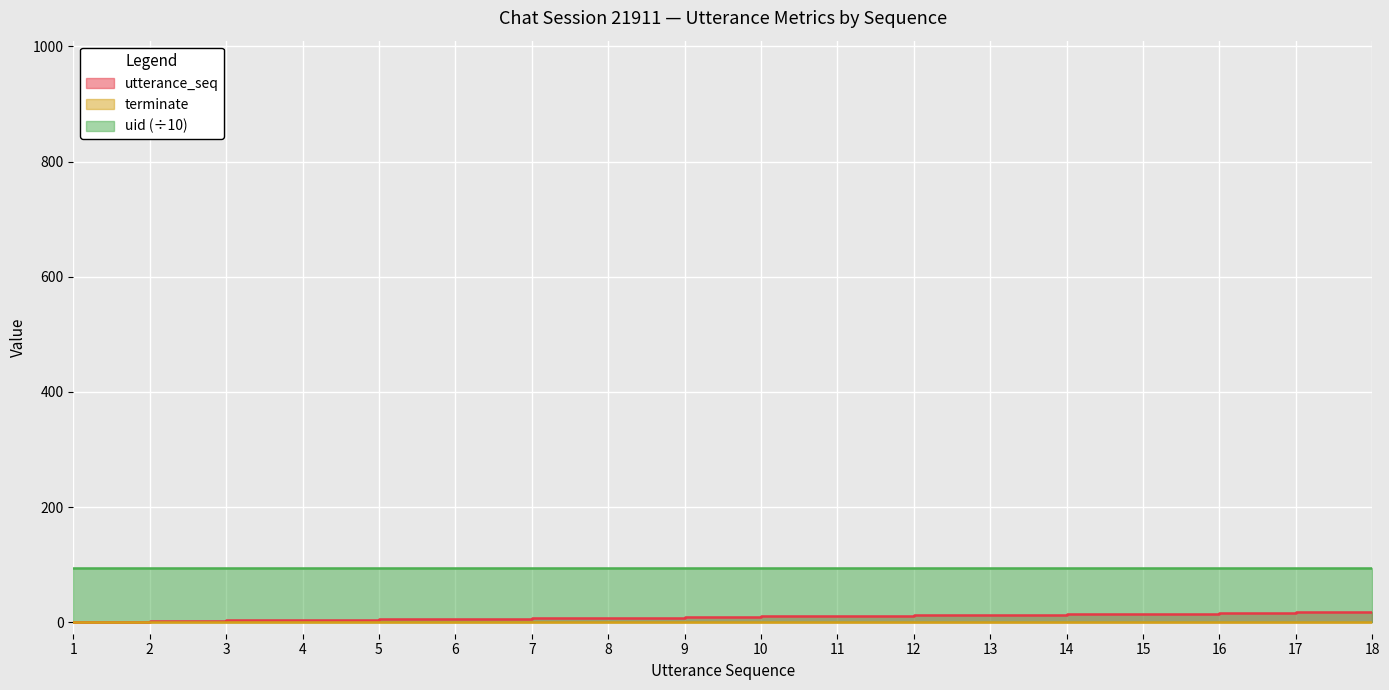

Where is utterance_seq nearest to the value 9?

9